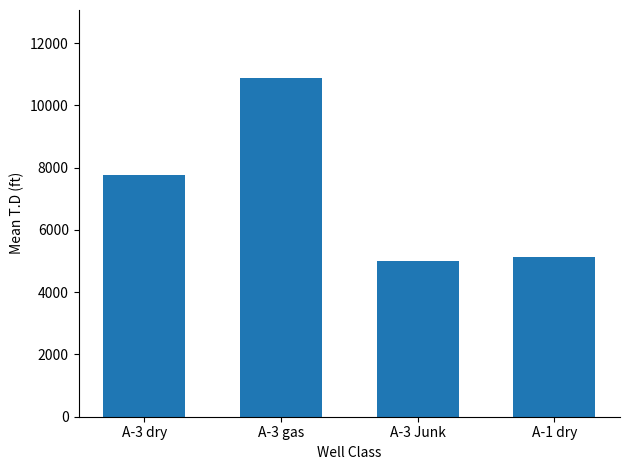

What is the difference between the values at A-3 Junk and A-3 gas?

5896